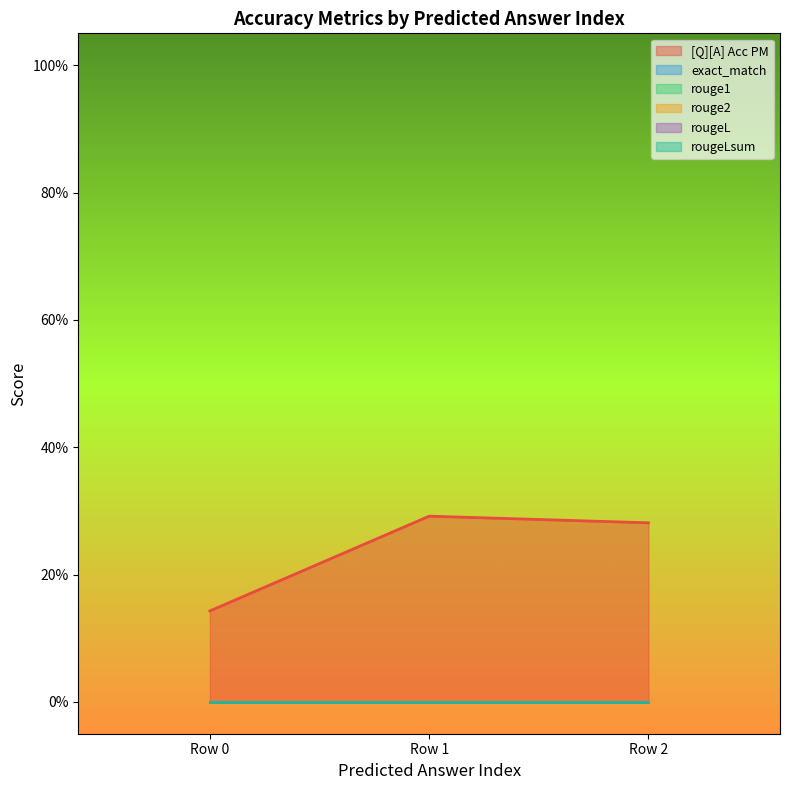

Does the chart display data point markers on the line(s)?

No